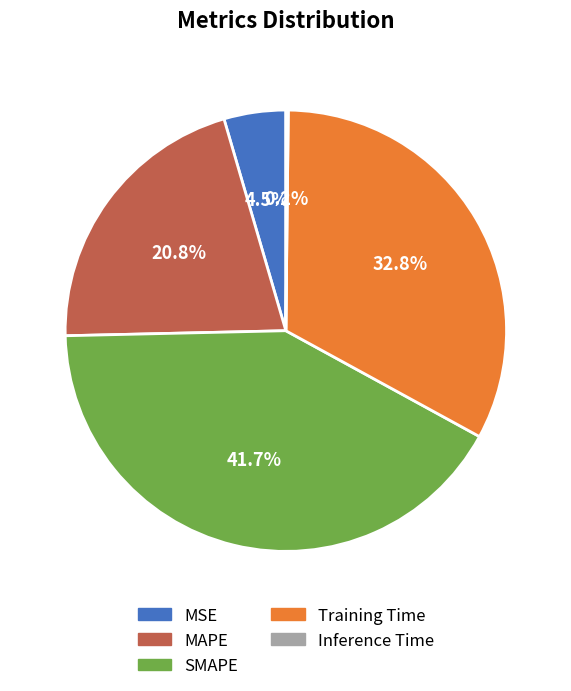

Combined, what portion of the pie is Training Time and MAPE?

53.6%